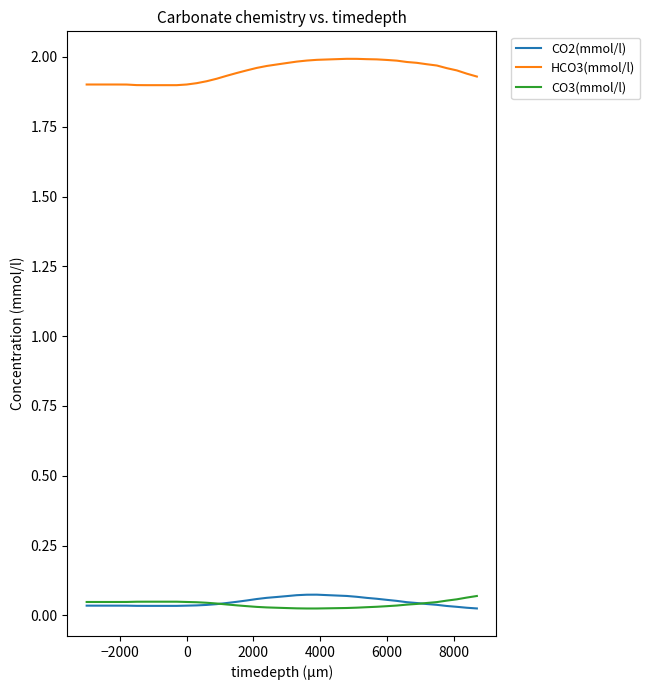

Which series has the largest total across all categories?

HCO3(mmol/l)